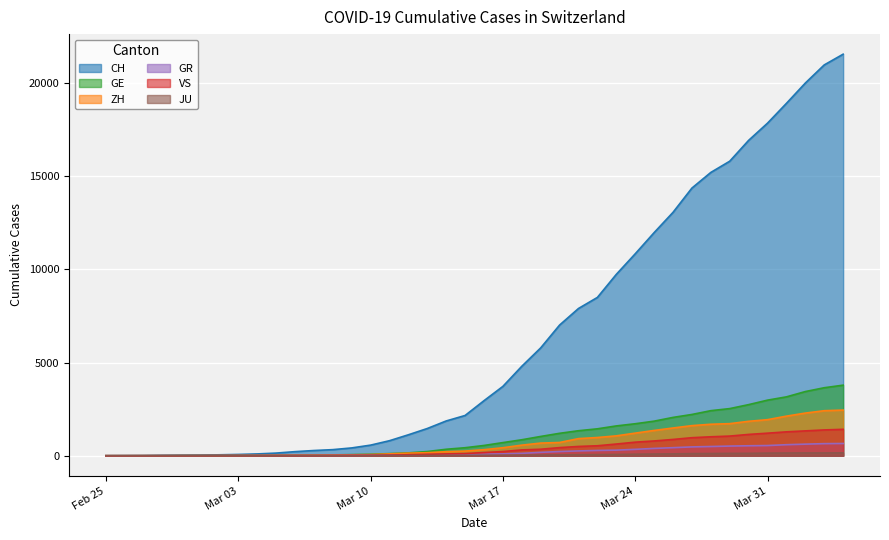

Which series has the widest spread of values?

CH